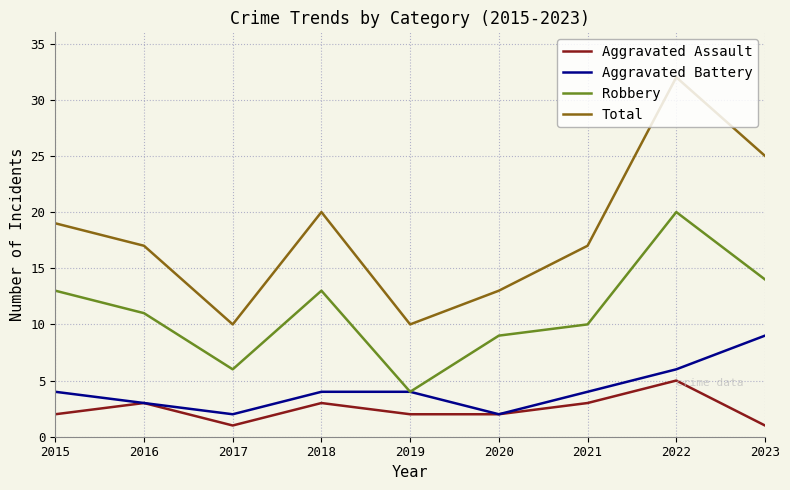

Where is Total nearest to the value 21?

2018